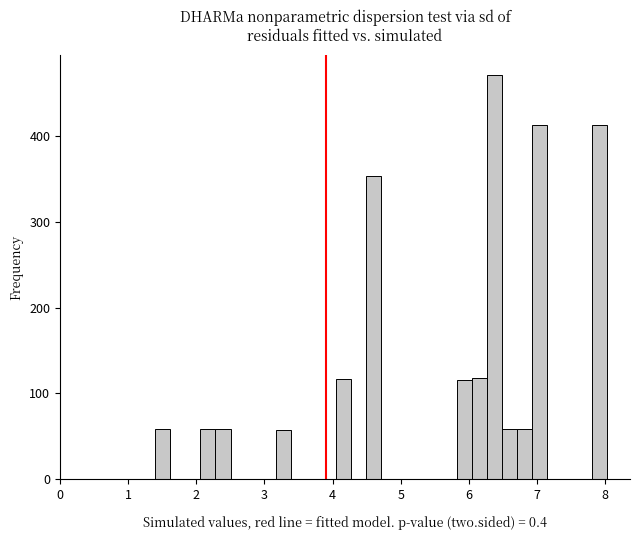

Around what value on the x-axis is the tallest bar? Give the approximate position of its centre, as read against the axis.

6.4